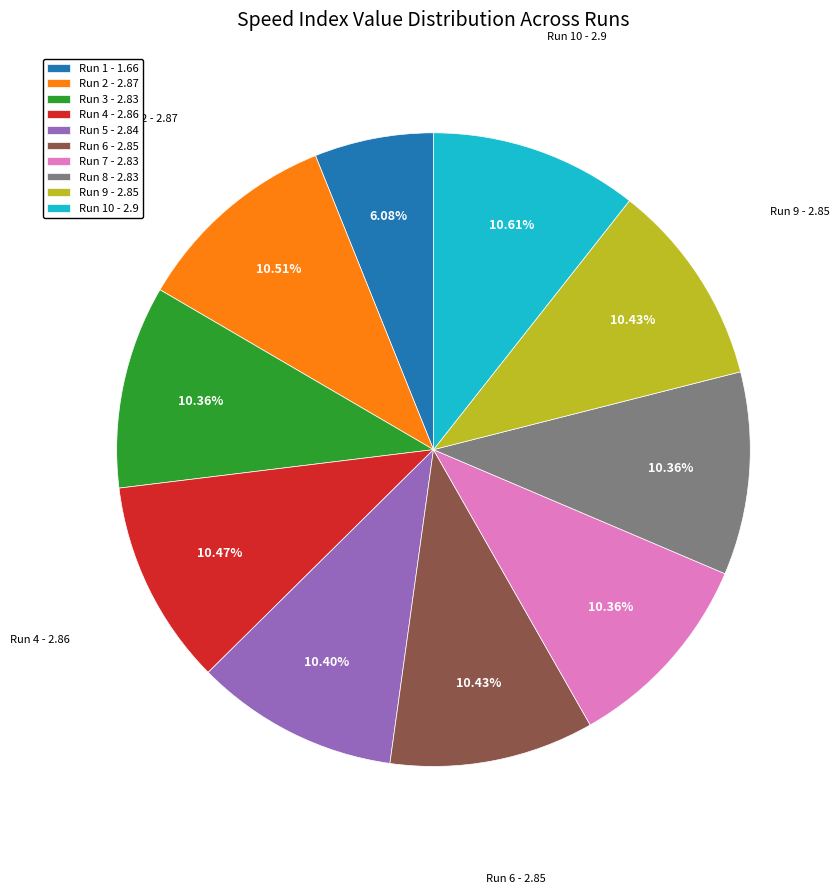

Which category has the smallest portion of the pie?

Run 1 - 1.66